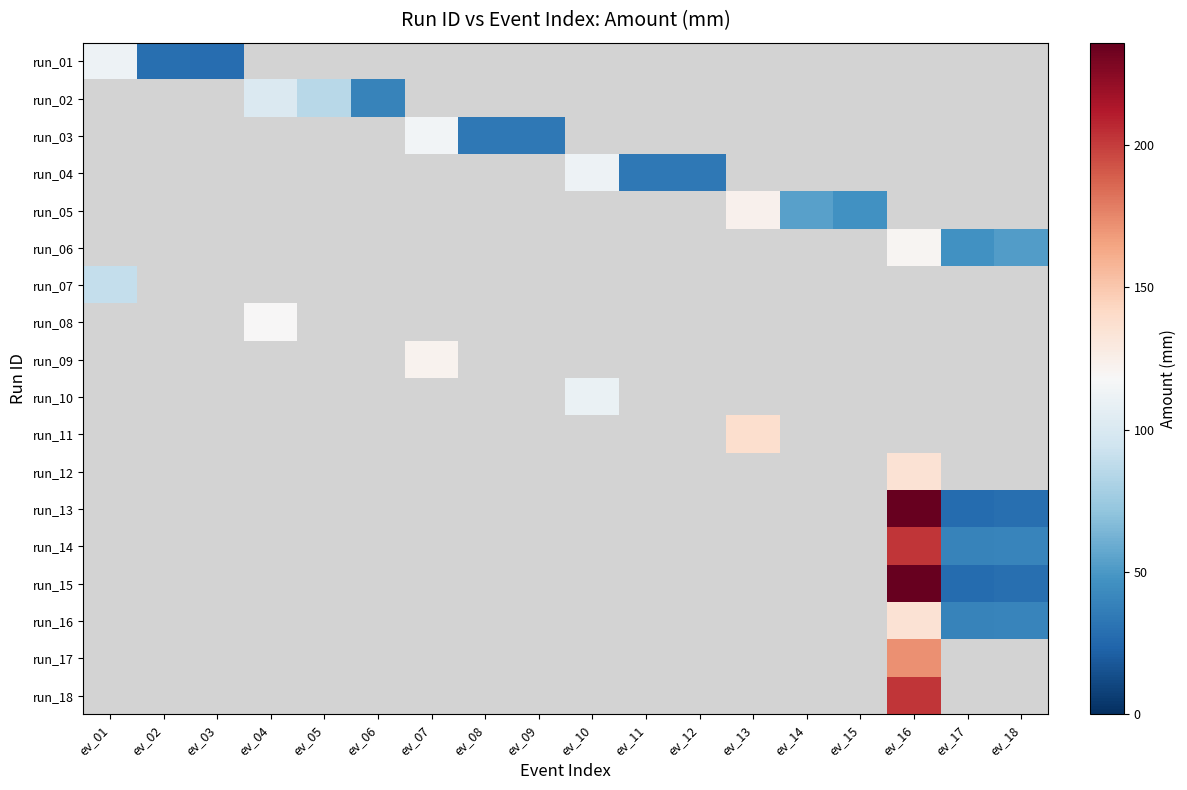

Between ev_17 and ev_10, which is larger?

ev_10